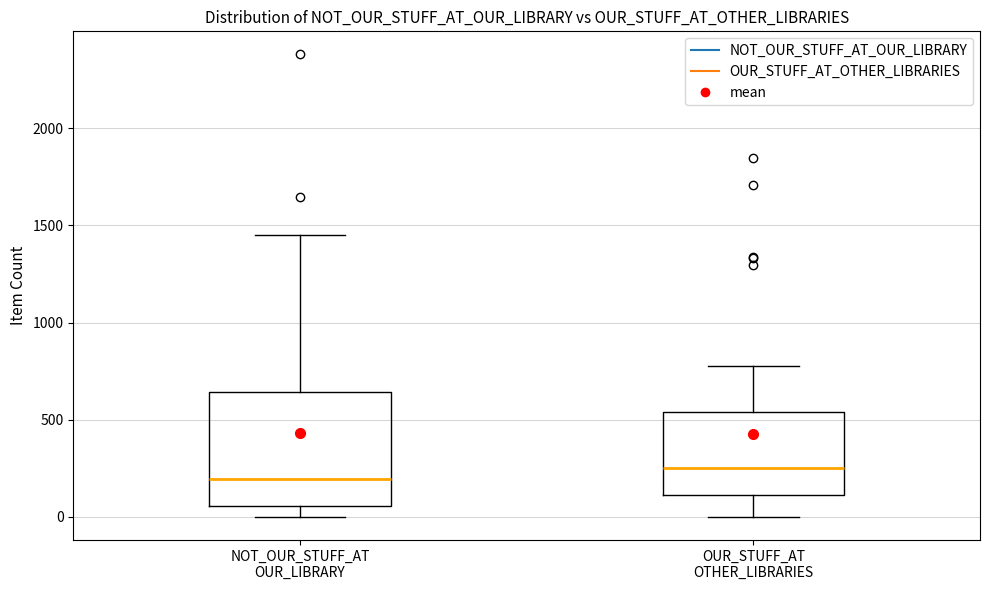

Where does the lower whisker of the box for OUR_STUFF_AT OTHER_LIBRARIES end on the y-axis? The values are not printed on the chart, so give them approximately, as read against the axis.

0